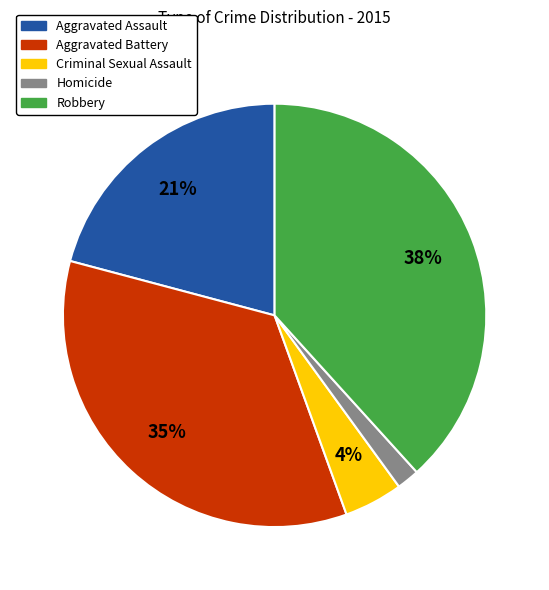

To the nearest percent, what is the average slice percentage?

20%